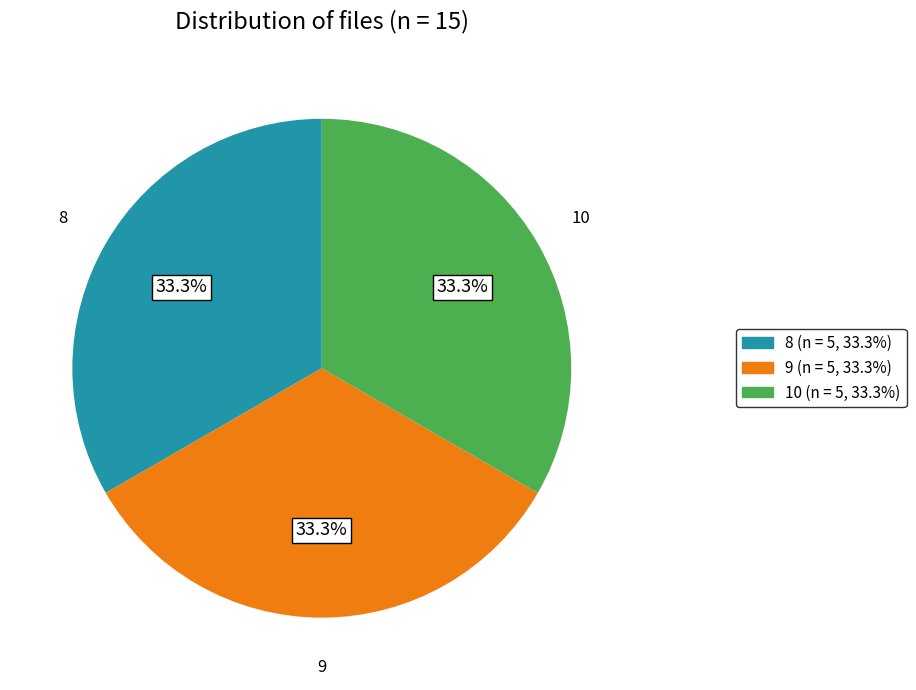

Is there any slice that represents more than half of the pie?

No